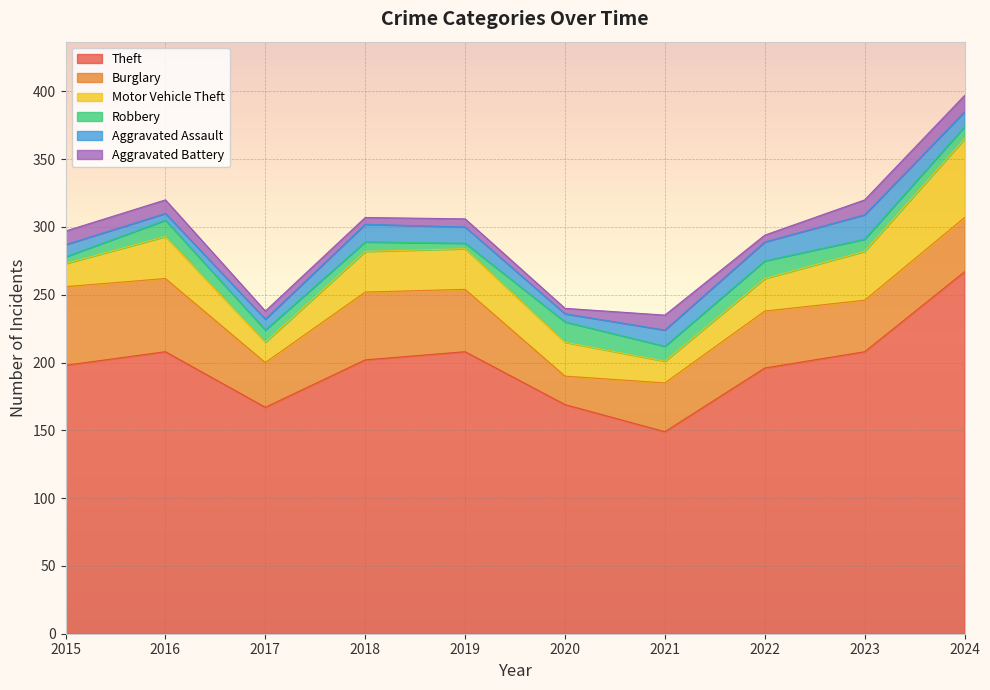

In Aggravated Assault, how many points are higher than both neighbors (excluding endpoints)?

2